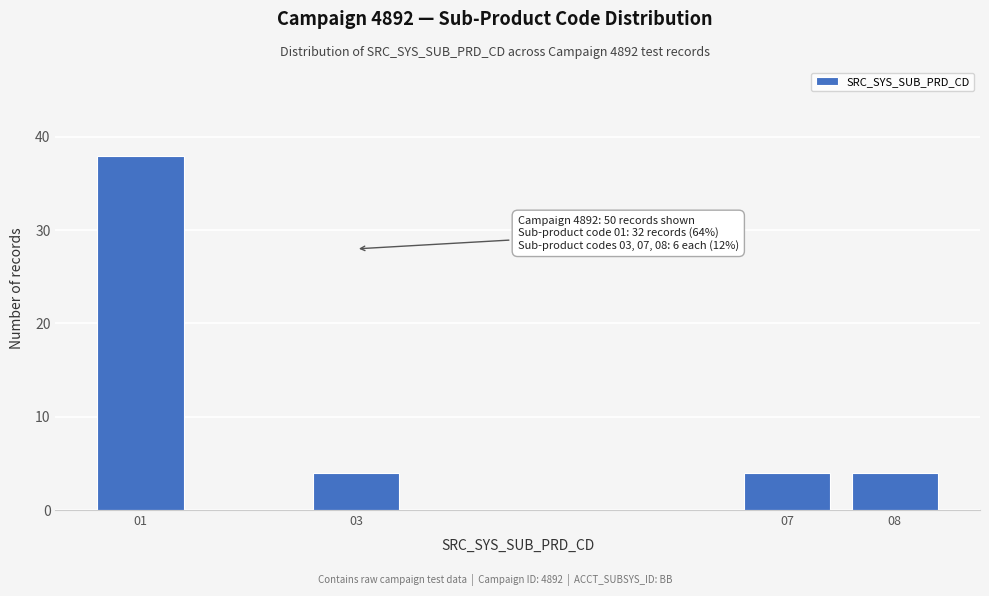

Reading right to left, list all the values displayed in this chart.

08=4	07=4	03=4	01=38